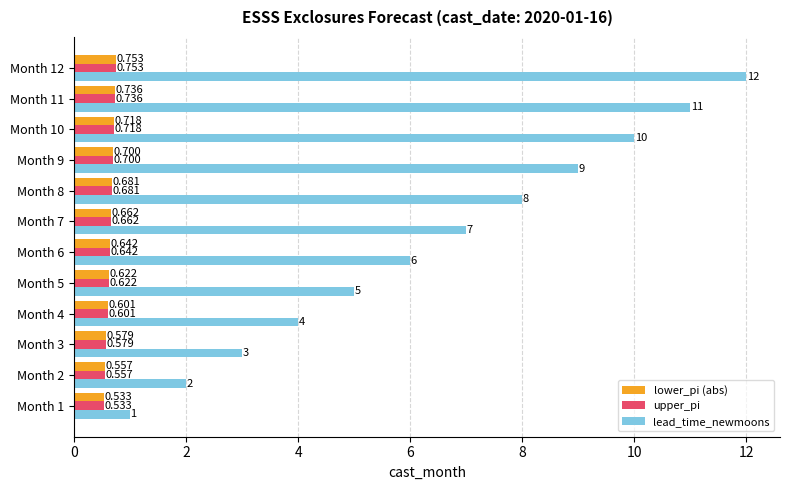

Which series has the largest range (max minus min)?

lead_time_newmoons